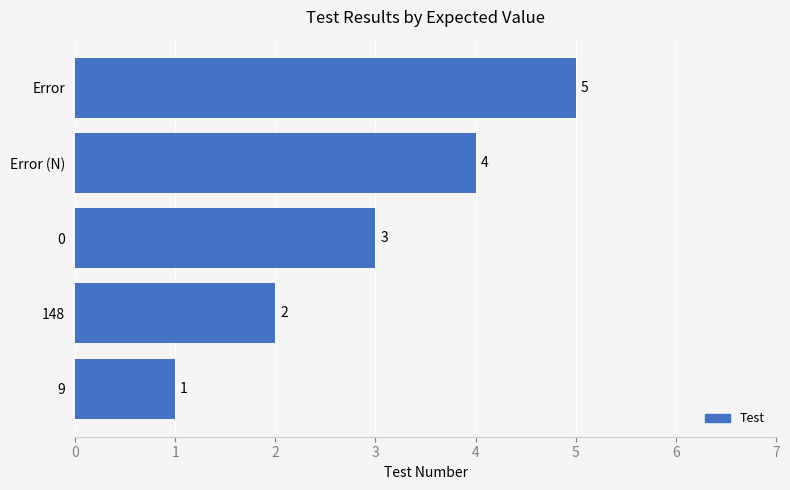

How many distinct data groups are displayed?

1